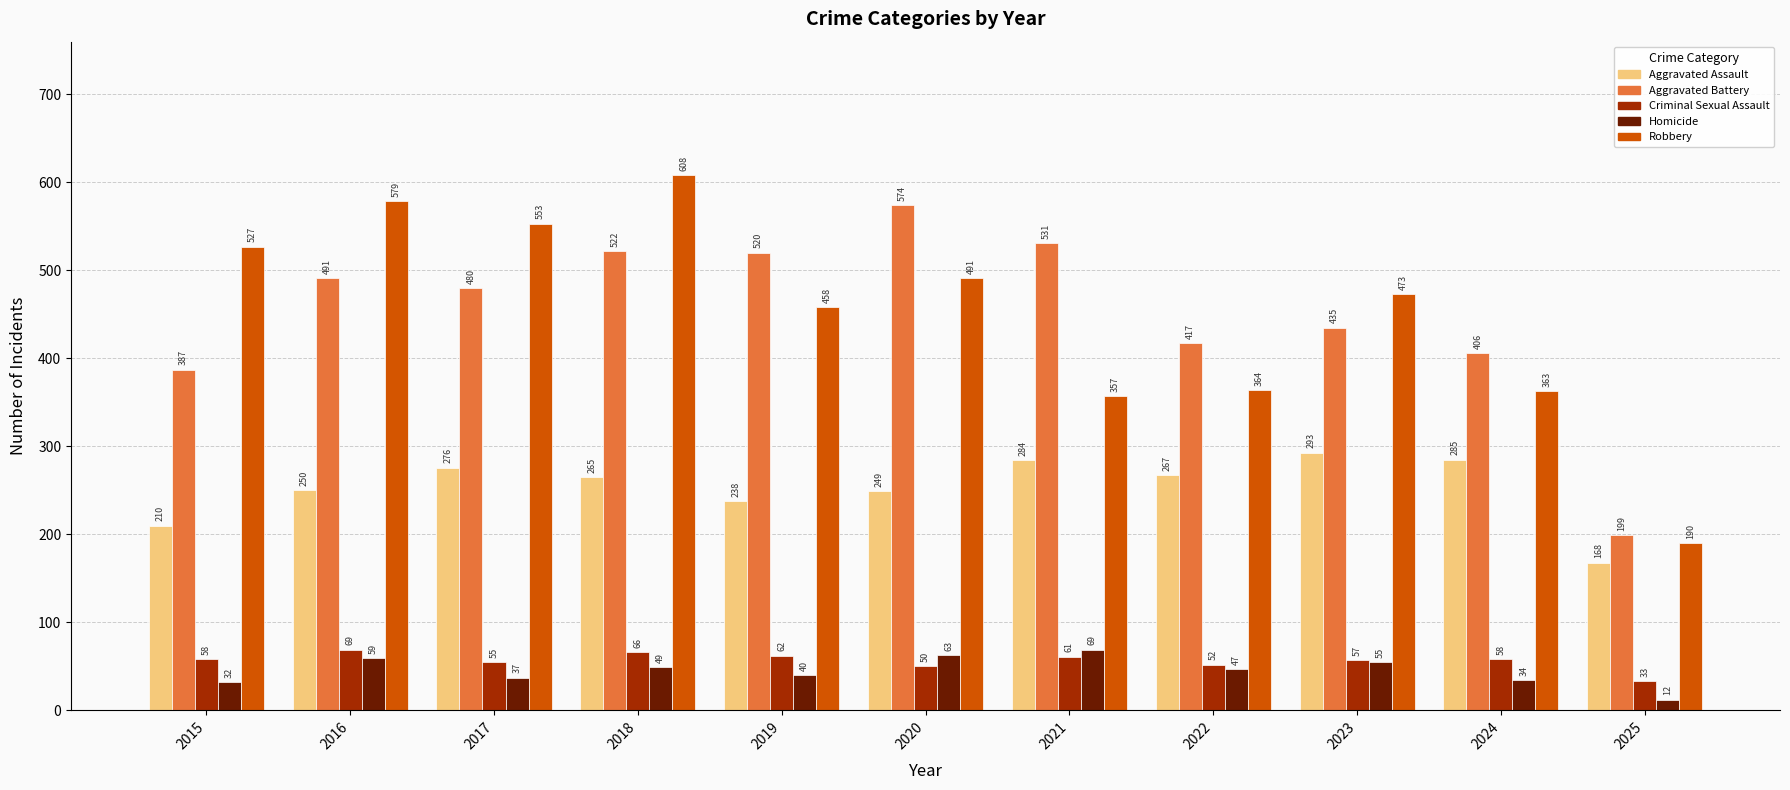

What is the difference between the maximum and second lowest values in the Aggravated Battery series?

187